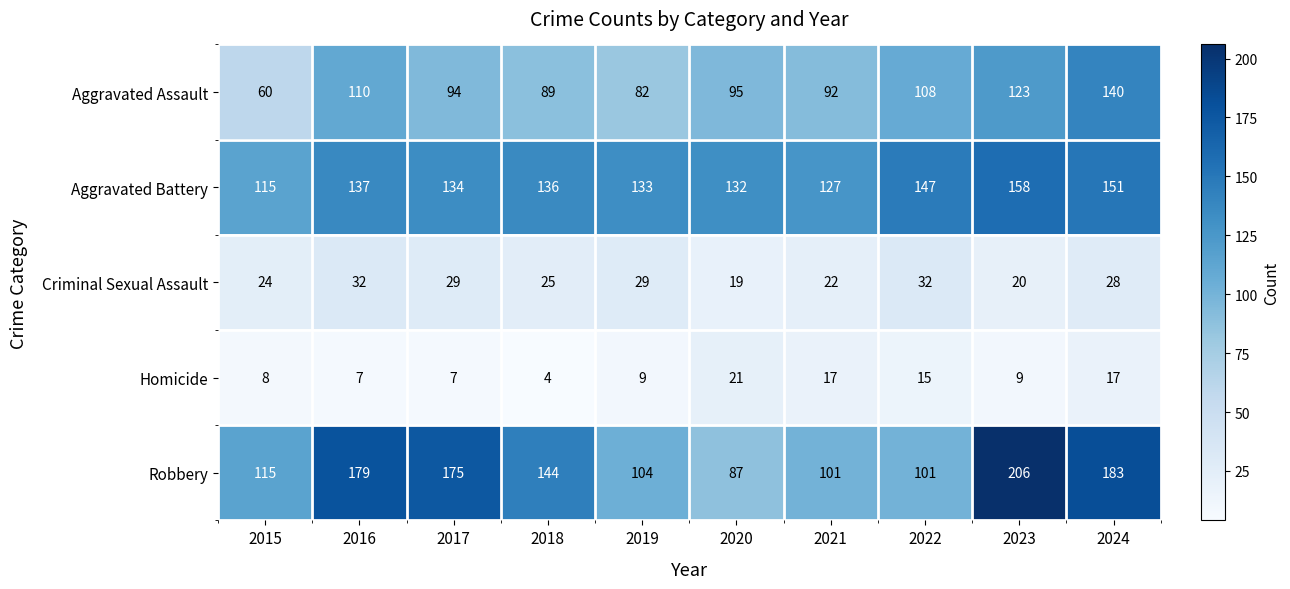

Which series has the widest spread of values?

Robbery